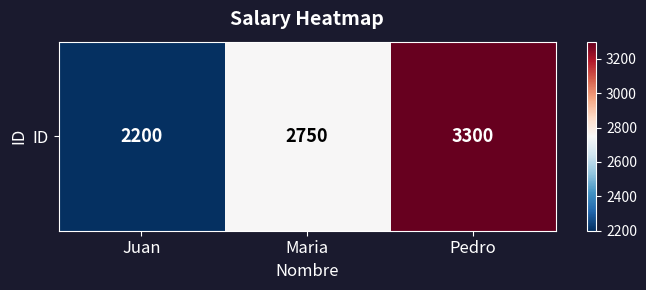

At which category does the chart reach its minimum across all series?

Juan